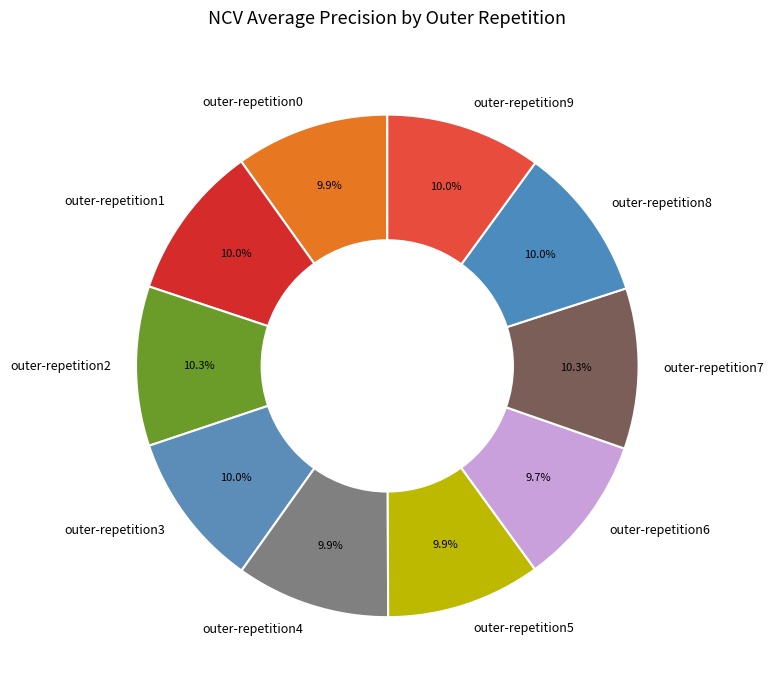

Does outer-repetition3 account for over 50% of the chart?

No